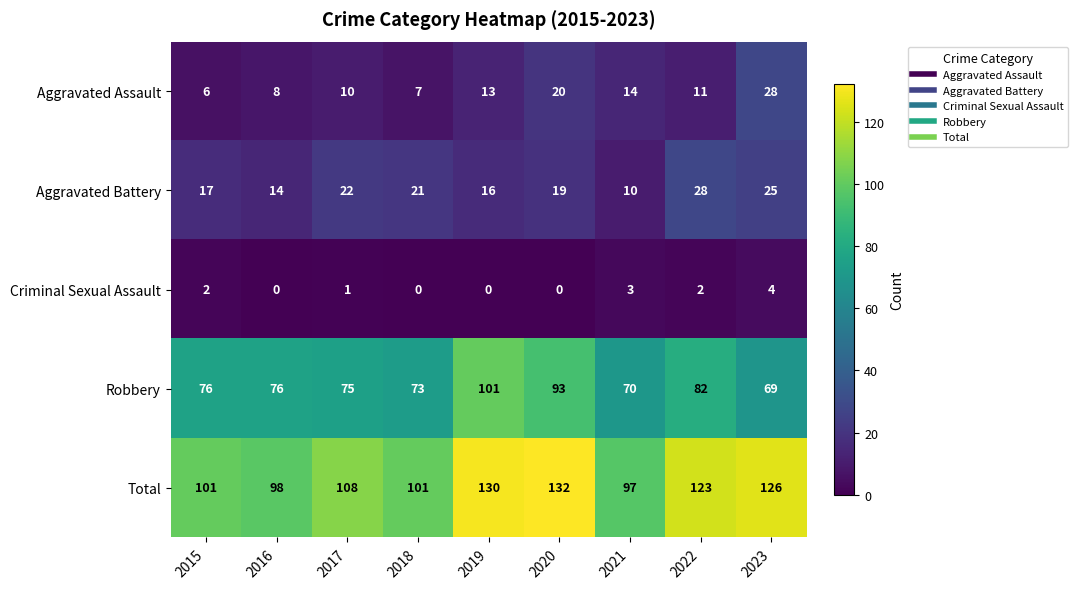

The value of Criminal Sexual Assault at 2020 is 0. True or false?

True